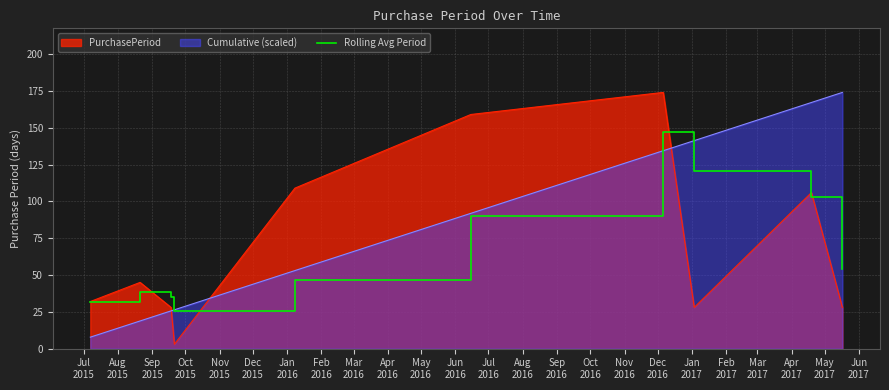

What is the highest value of the Cumulative (scaled) series?

174.0